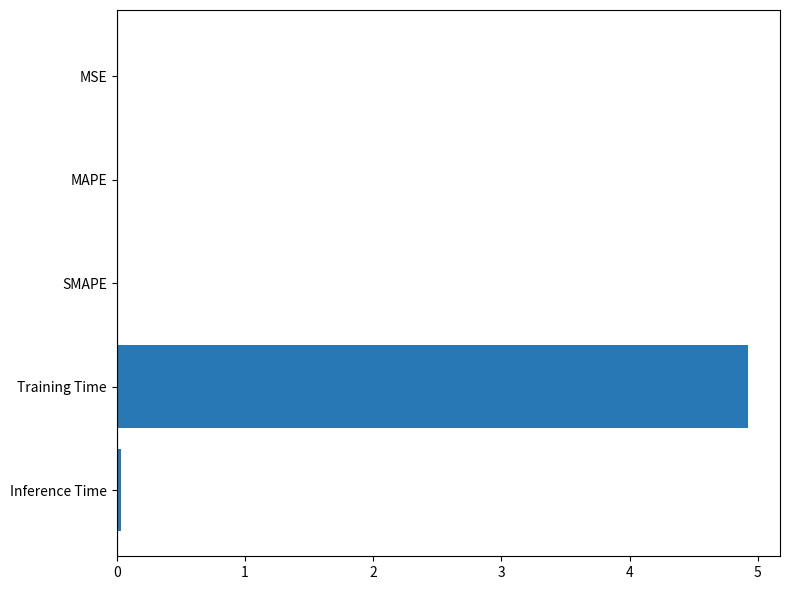

Which has a higher value, Training Time or MSE?

Training Time